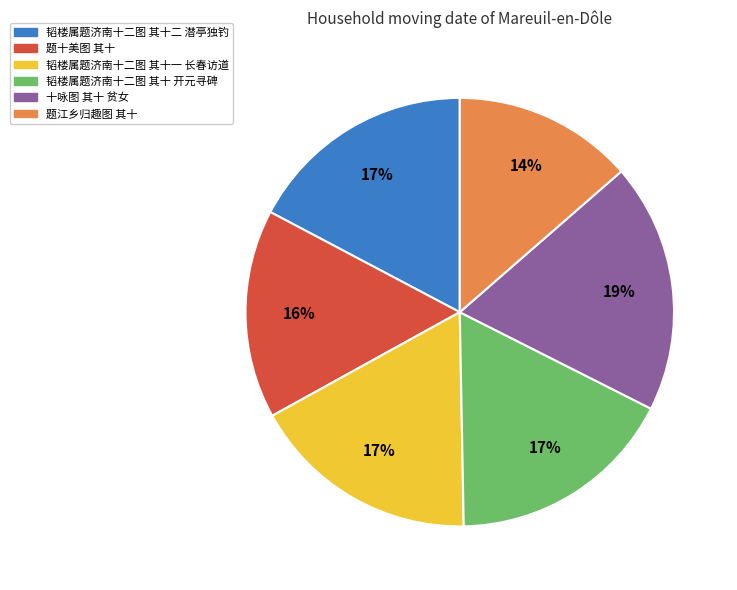

What percentage is the 题江乡归趣图 其十 slice, to the nearest percent?

14%